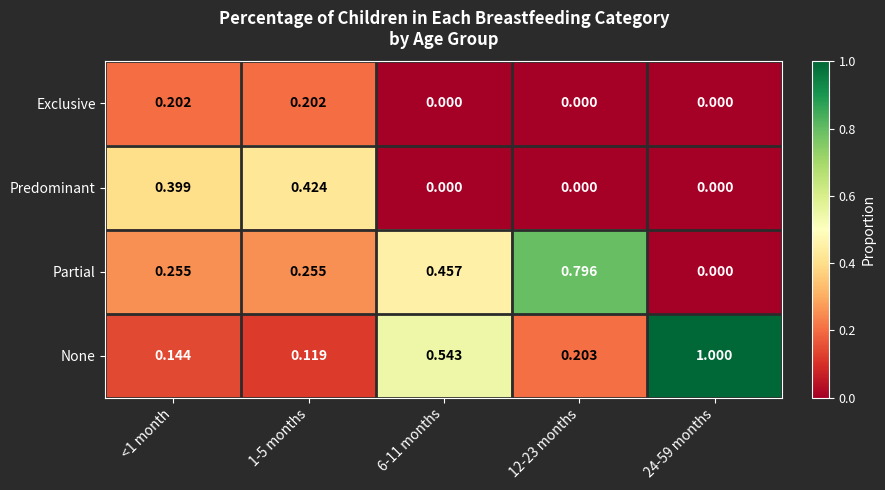

Which series has the largest total across all categories?

None